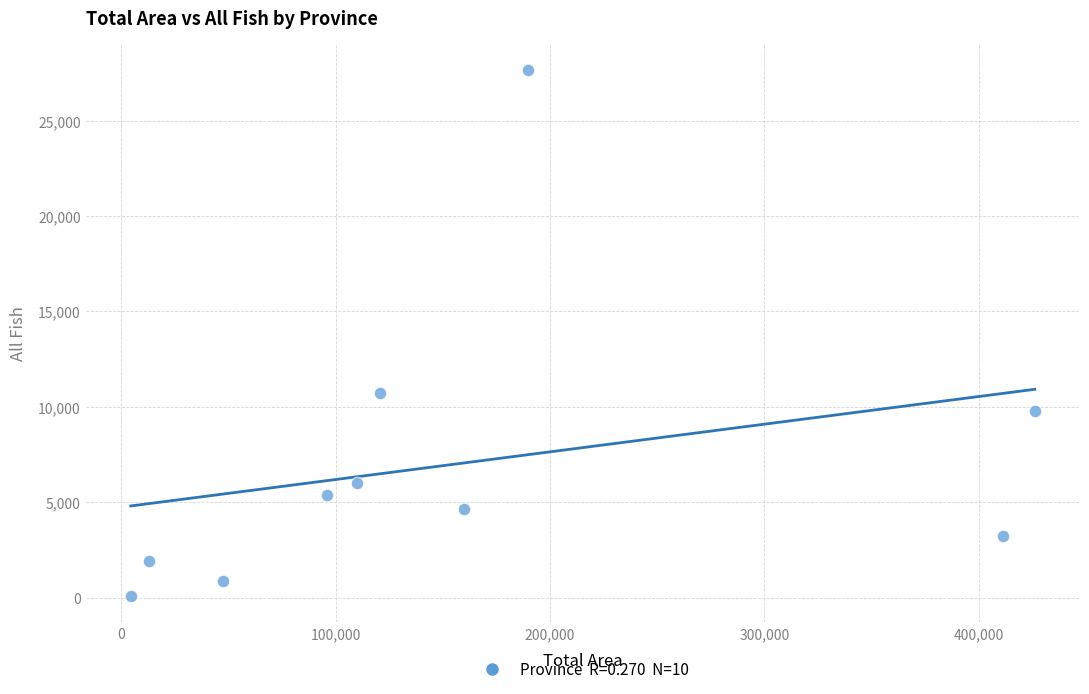

What Y value in the scatter plot is closest to 13871?

10735